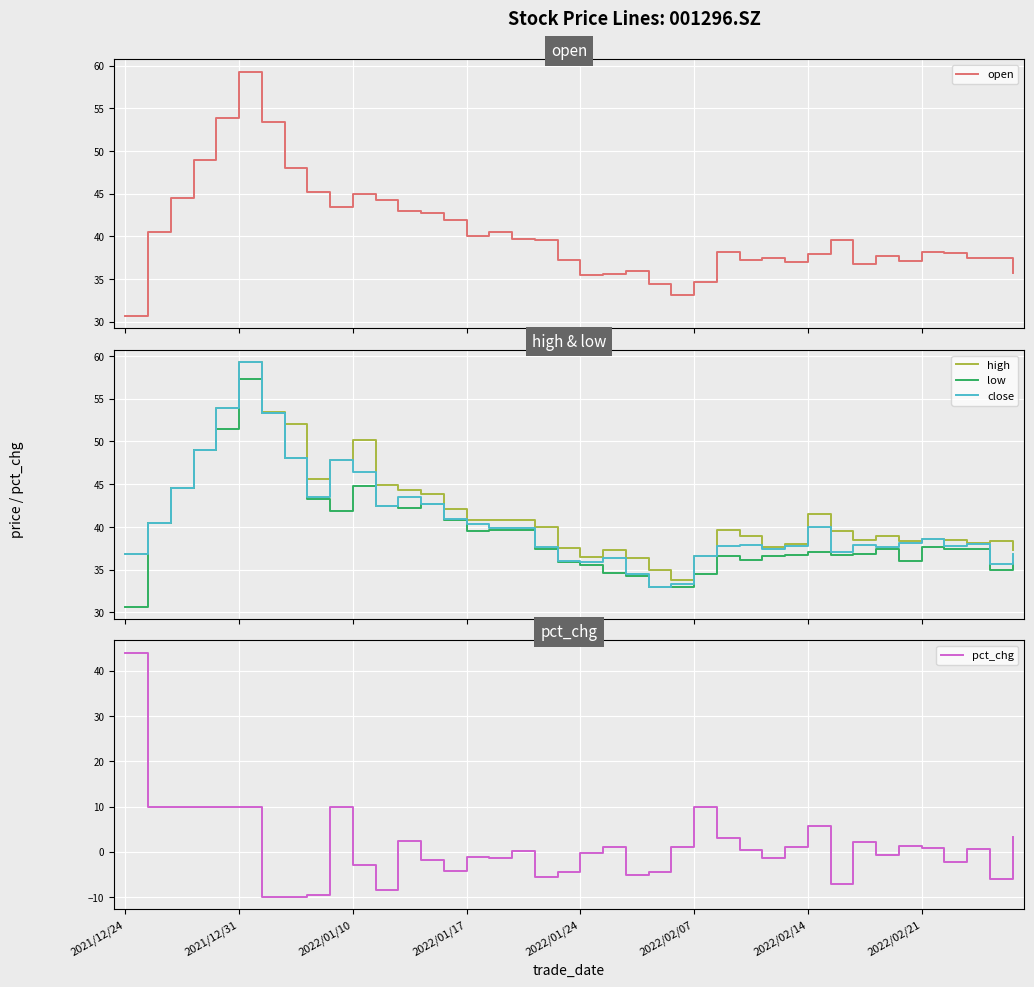

What is the maximum value for close?

59.3